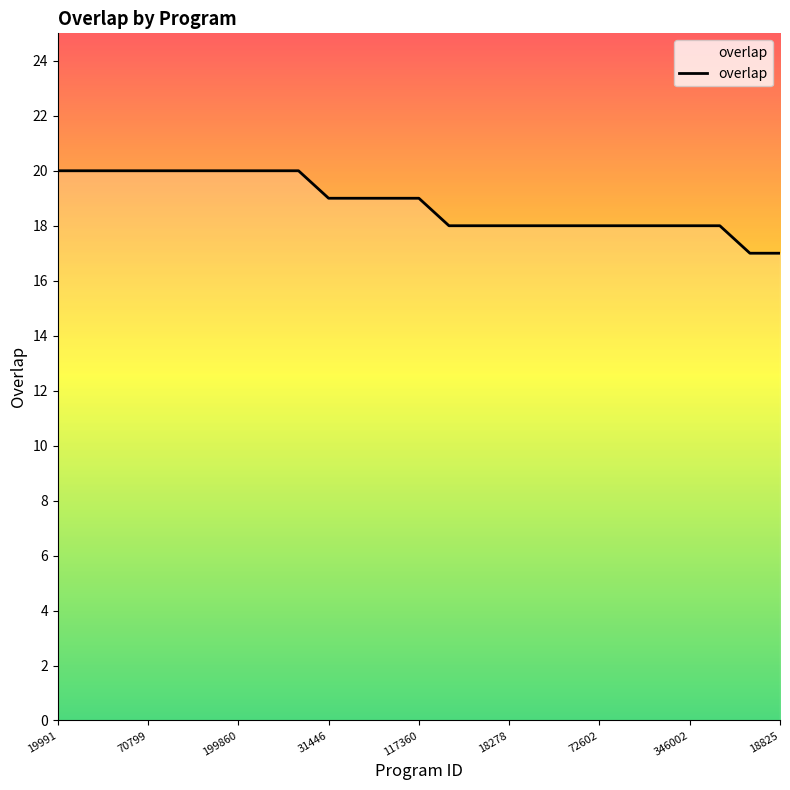

What is the maximum value shown in the chart?

20